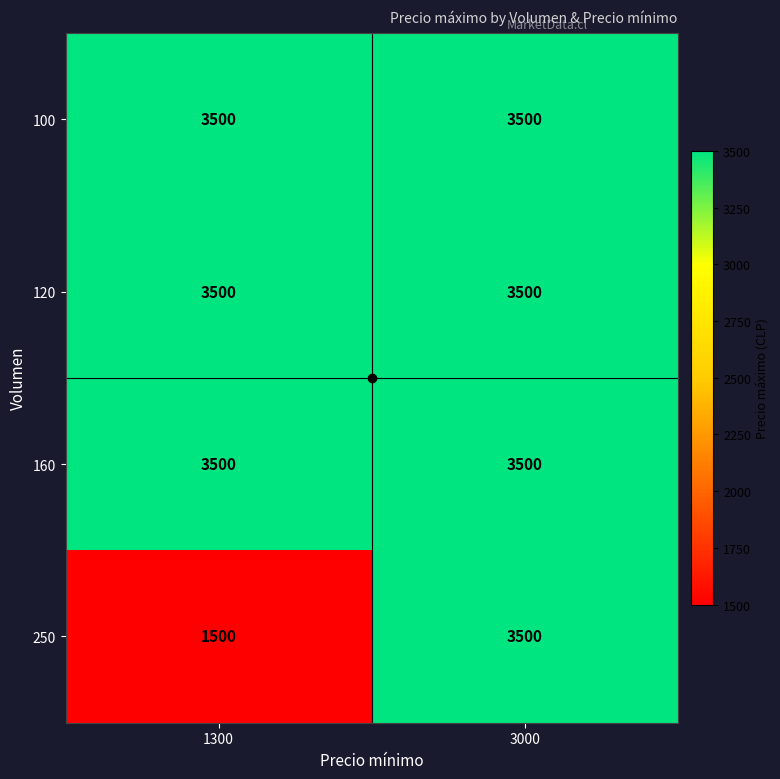

Which series has the widest spread of values?

250